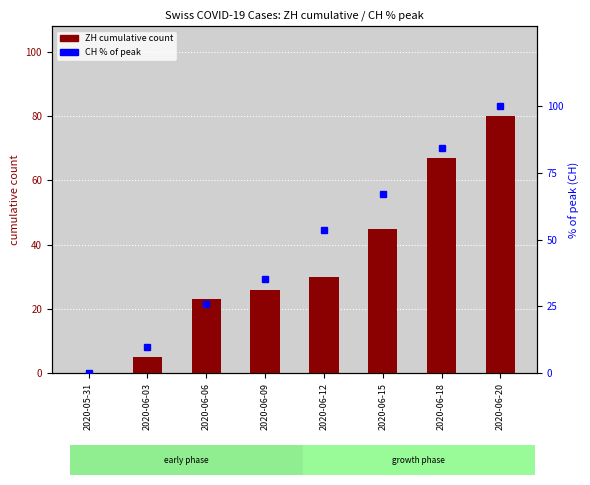

What are all the series names shown in the legend?

ZH, CH (% of peak)